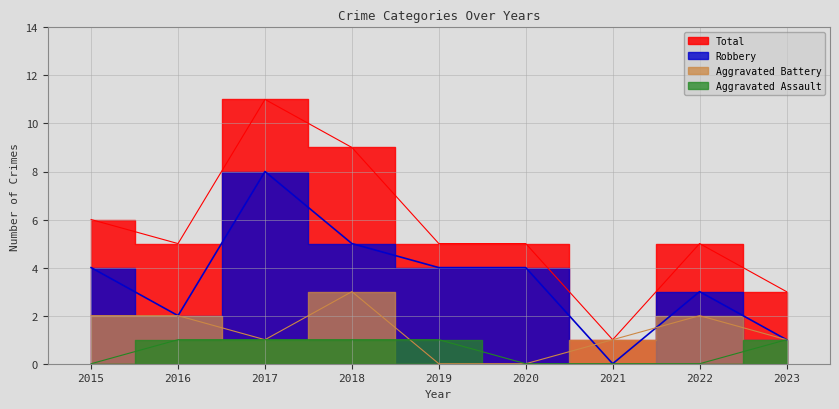

Is it true that Aggravated Battery equals 0 at 2020?

True